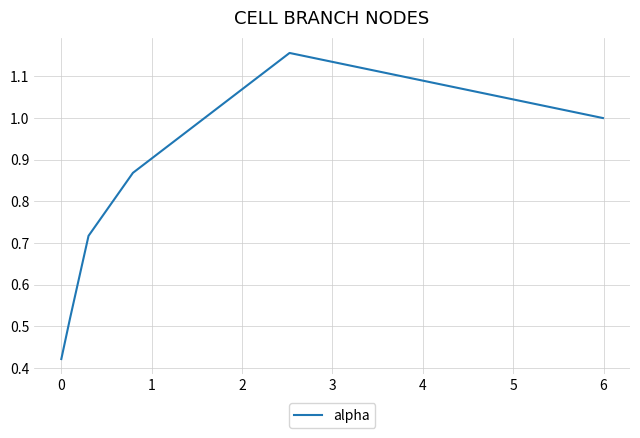

True or false: the data has more than 1 interior local peaks.

False